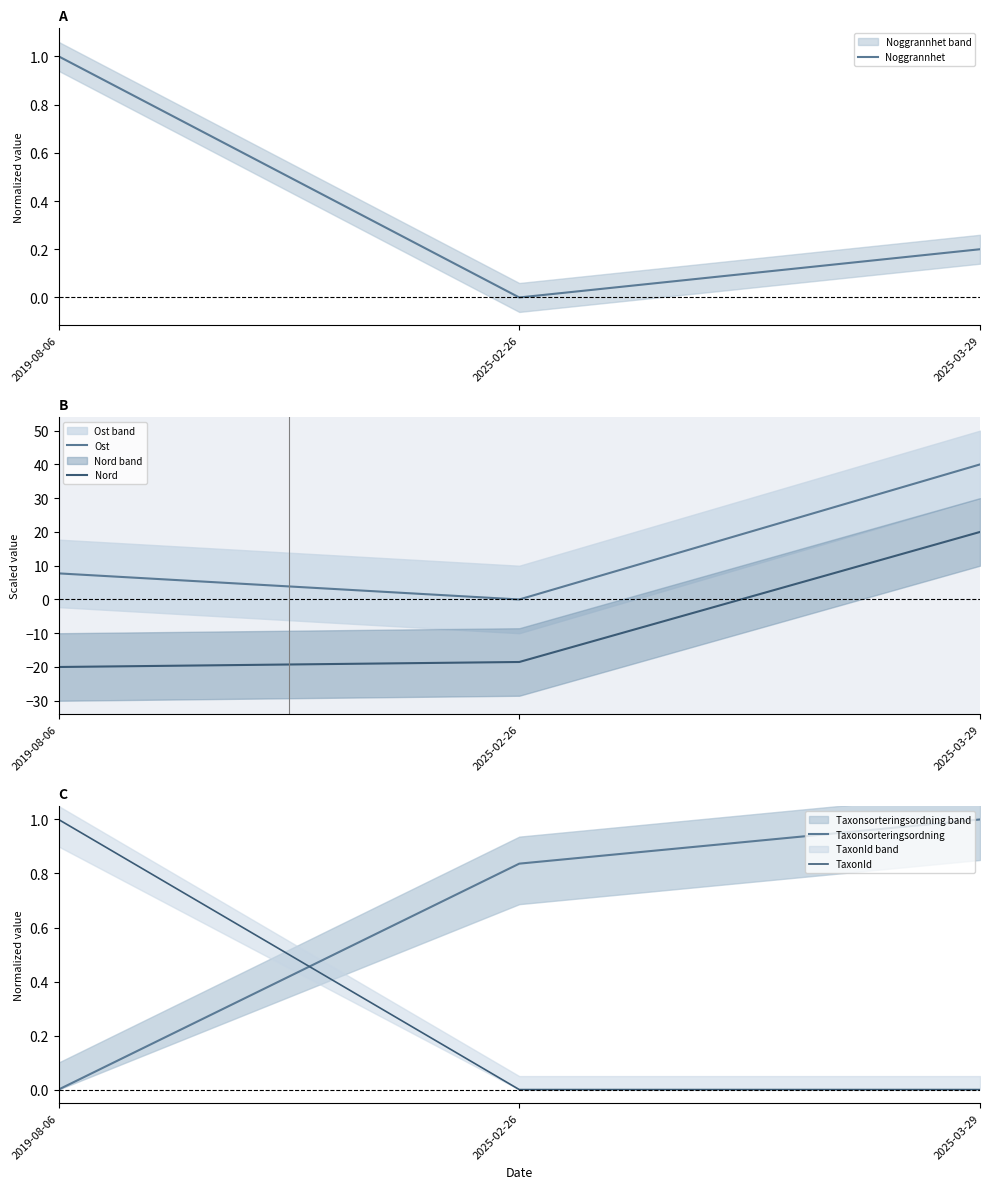

What is the highest value of the Ost series?

40.0